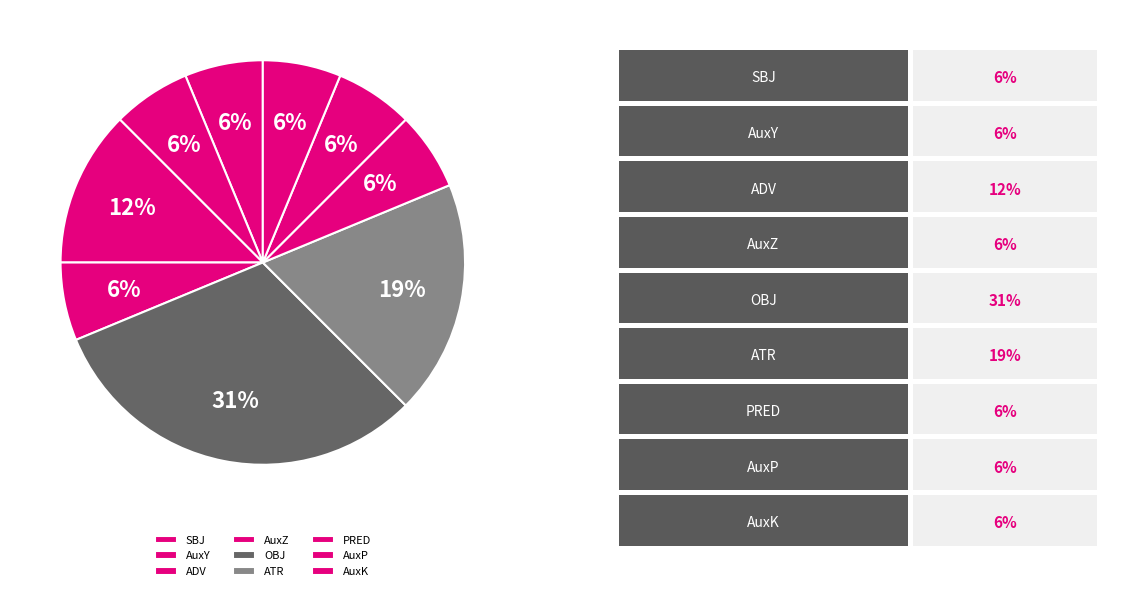

Which category has the biggest portion of the pie?

OBJ